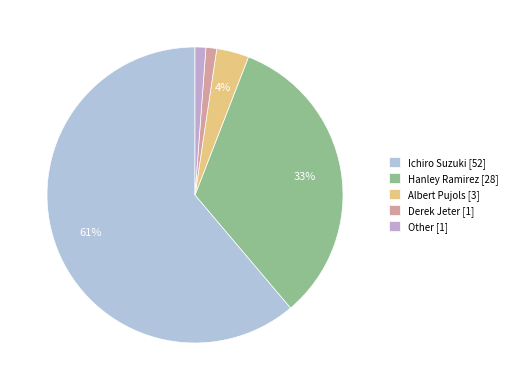

Count the number of slices in the pie.

5